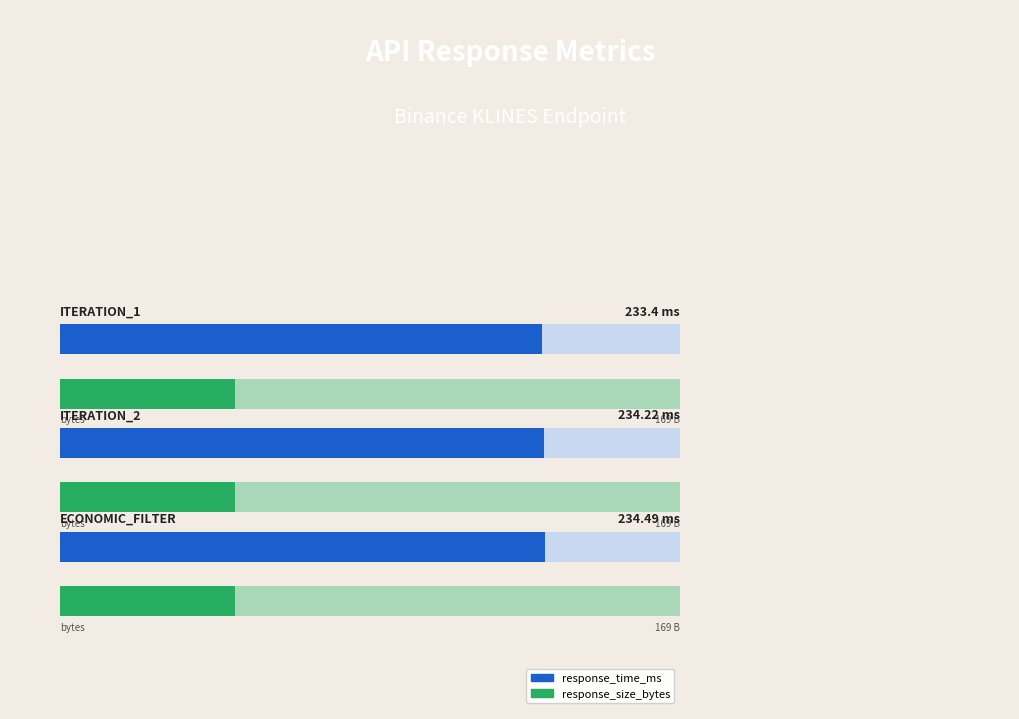

Which has a higher value, t0_discovery_iteration_1 or t0_discovery_iteration_2?

t0_discovery_iteration_2